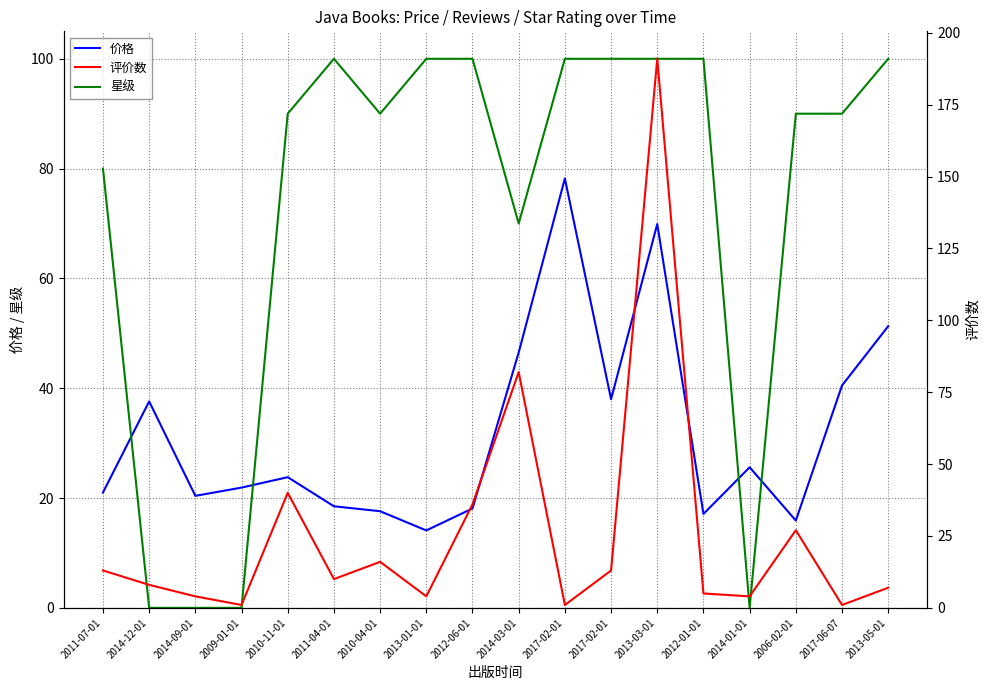

What is the difference between the 价格 values at 2010-04-01 and 2014-01-01?

8.0